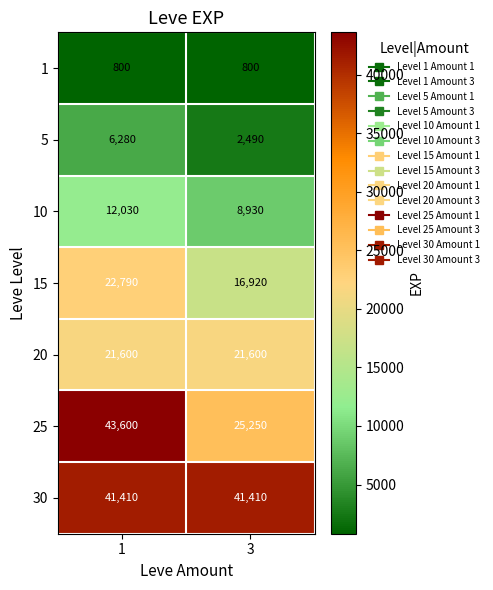

How many data points does each series have?

2